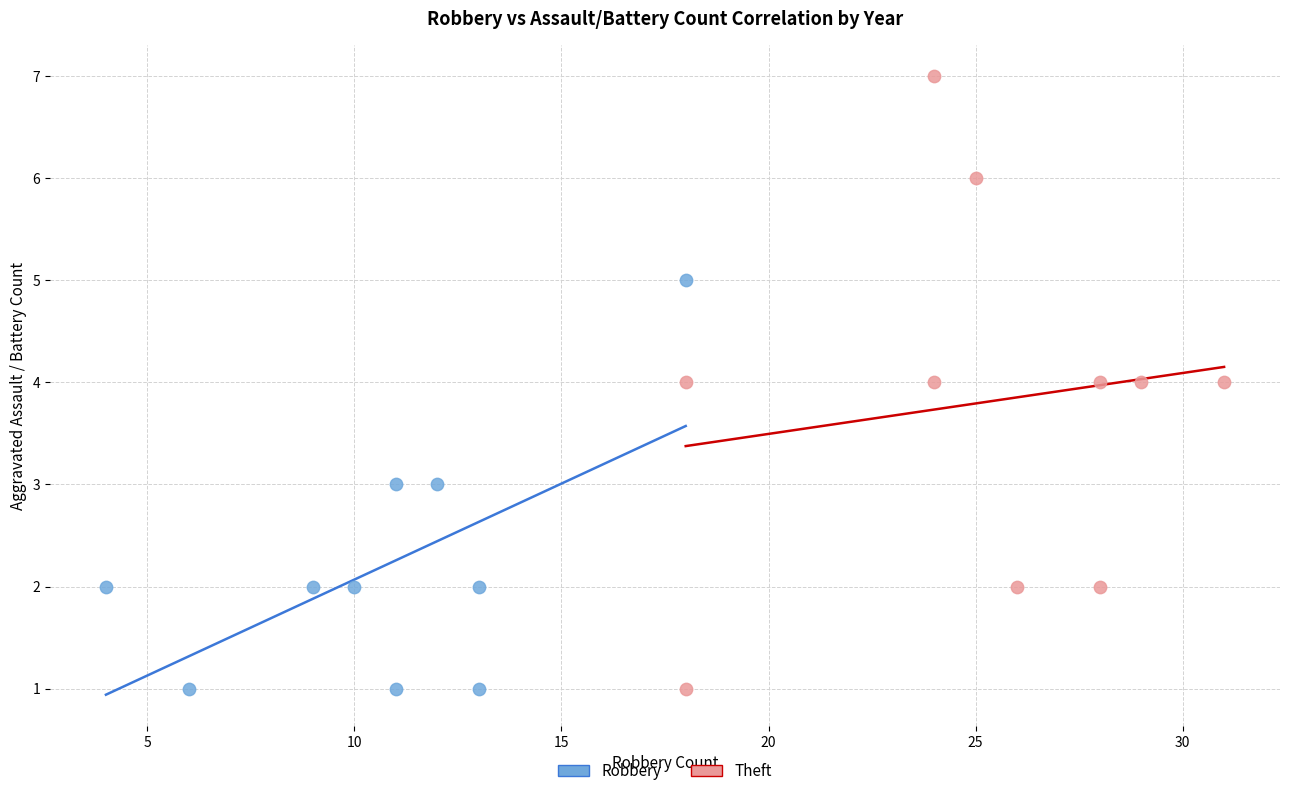

Which series contains the highest Y value?

Theft